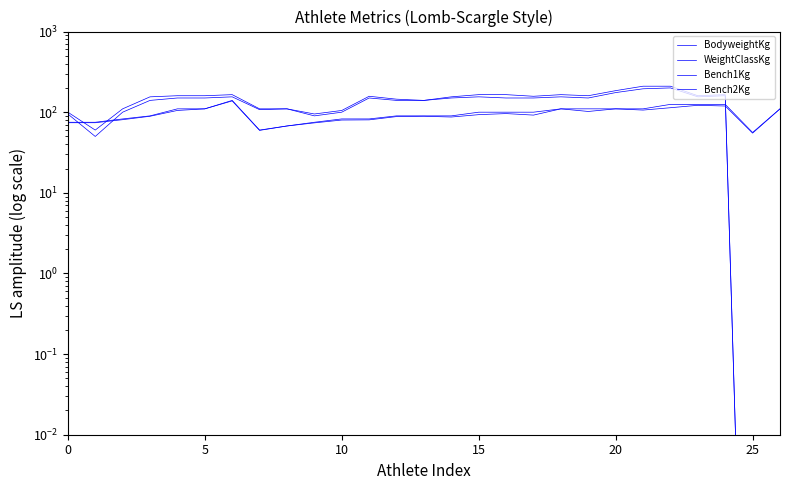

What is the label of the 16th point from the right?

11